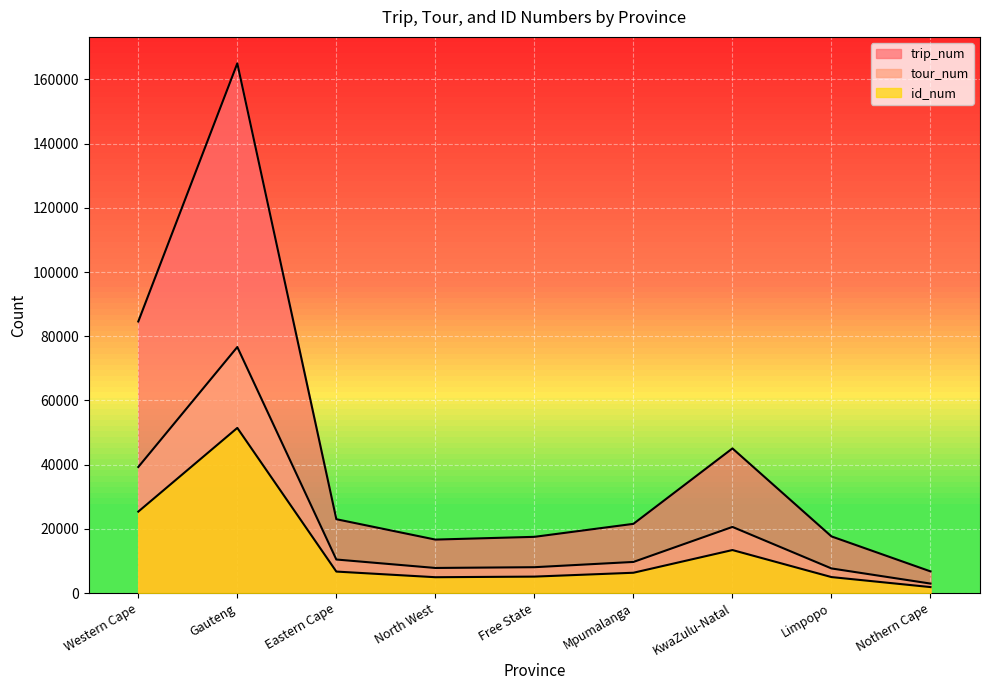

What is the difference between the tour_num values at Free State and Nothern Cape?

5104